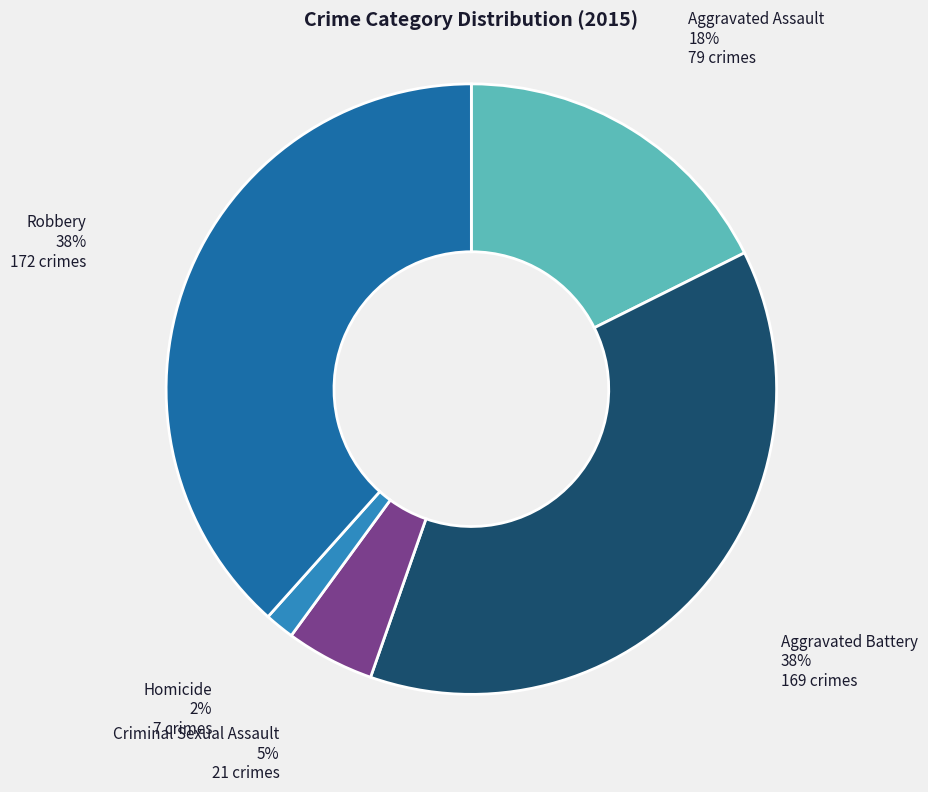

Is there any slice that represents more than half of the pie?

No